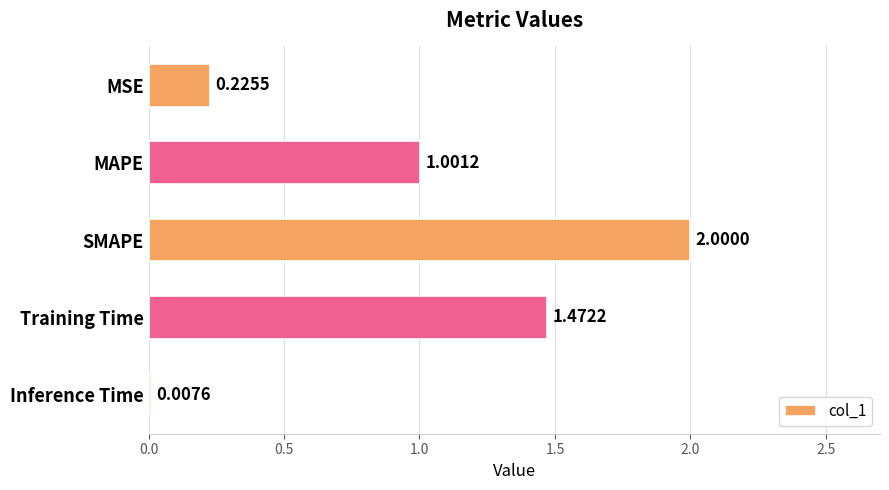

What is the change in value from MSE to SMAPE?

+1.8